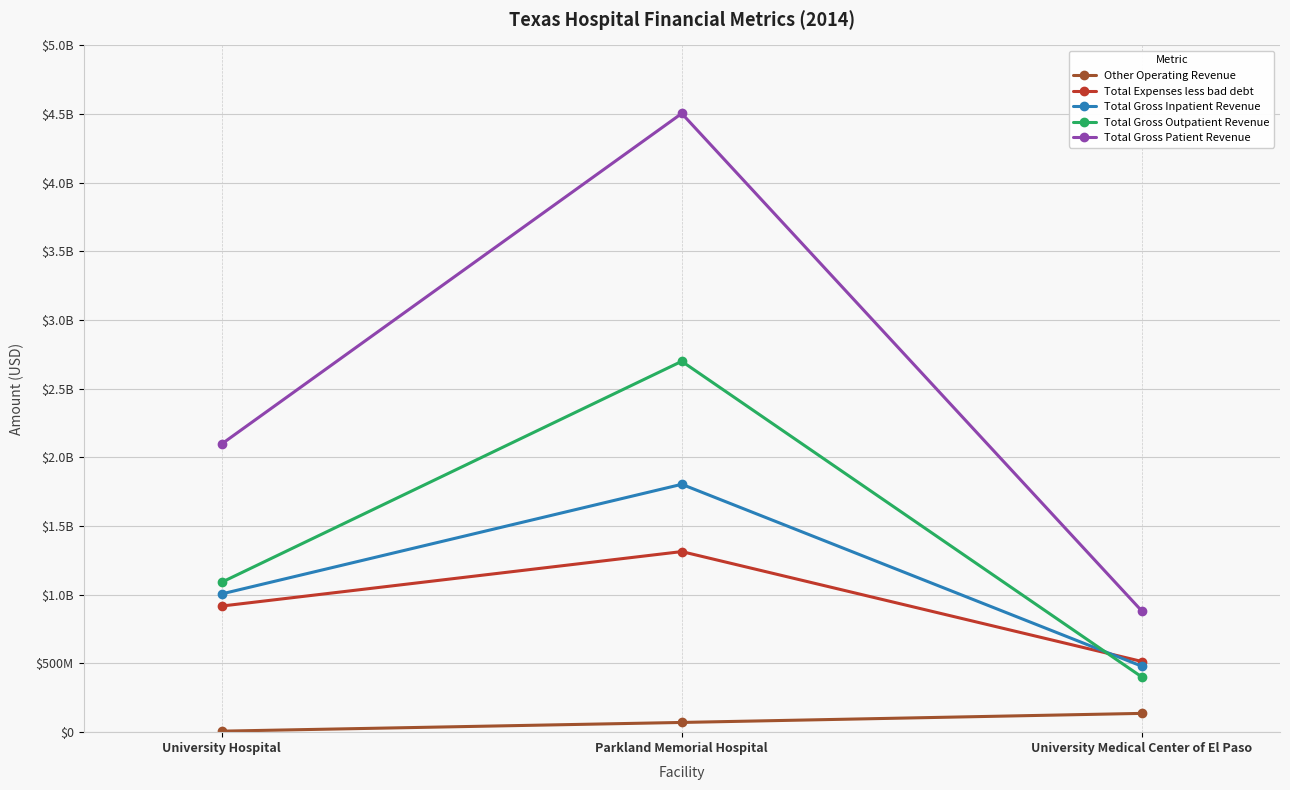

Rank the series by their maximum value, from highest to lowest.

Total Gross Patient Revenue, Total Gross Outpatient Revenue, Total Gross Inpatient Revenue, Total Expenses less bad debt, Other Operating Revenue